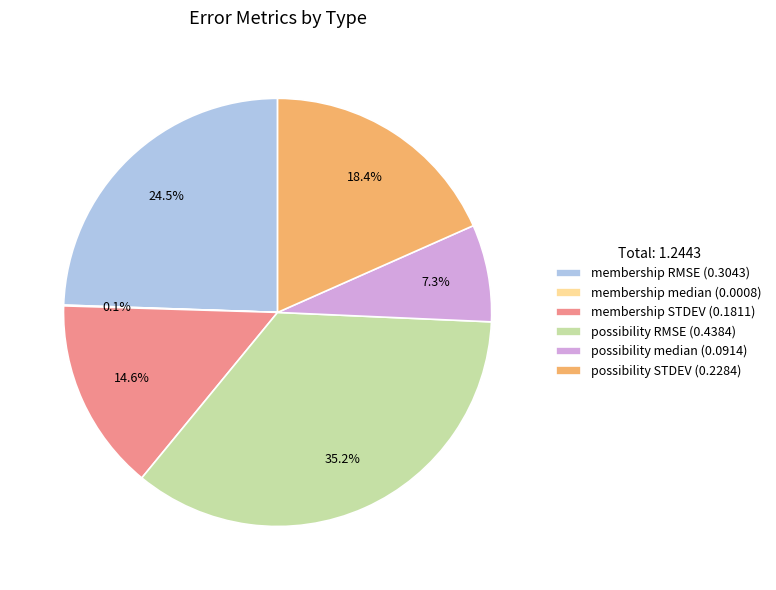

Between possibility RMSE and membership RMSE, which is larger?

possibility RMSE